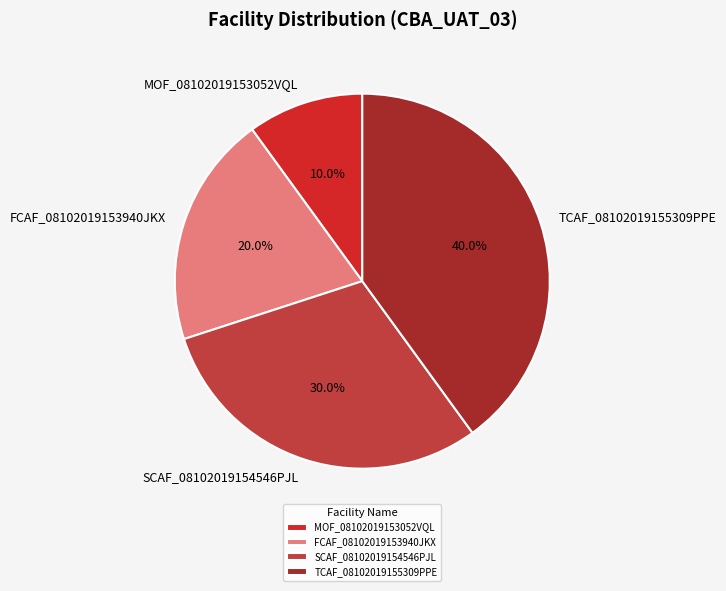

Is it true that SCAF_08102019154546PJL is 23% of the pie?

False